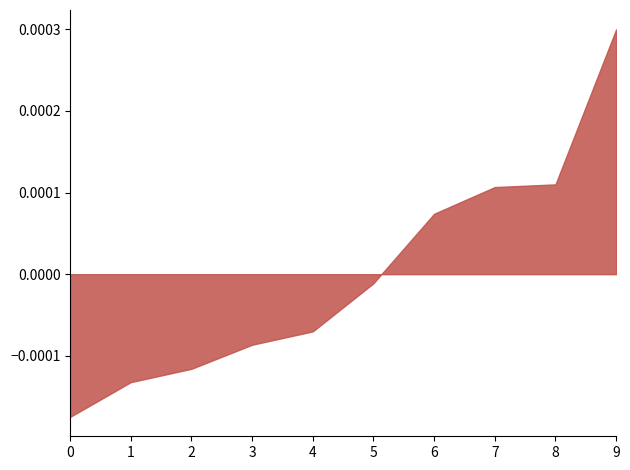

Which category has the highest value across all series?

9